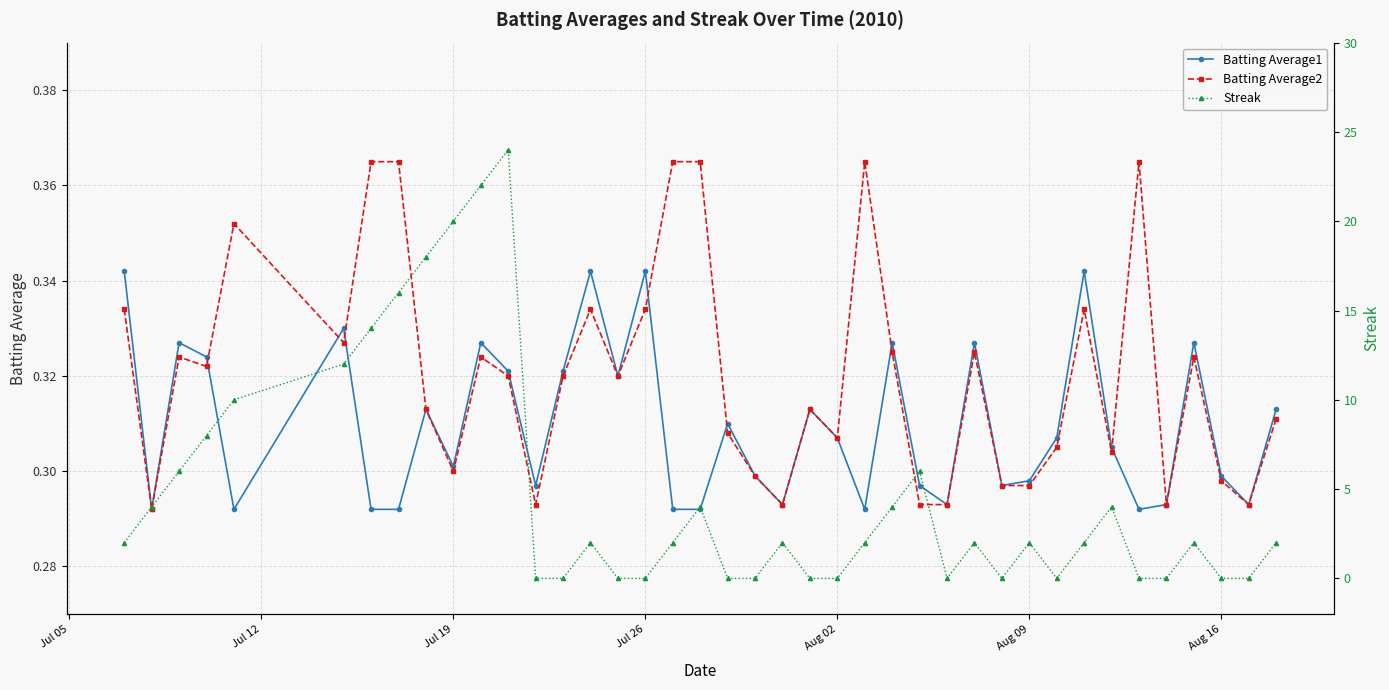

How many intersections are there between Streak and Batting Average2?

18